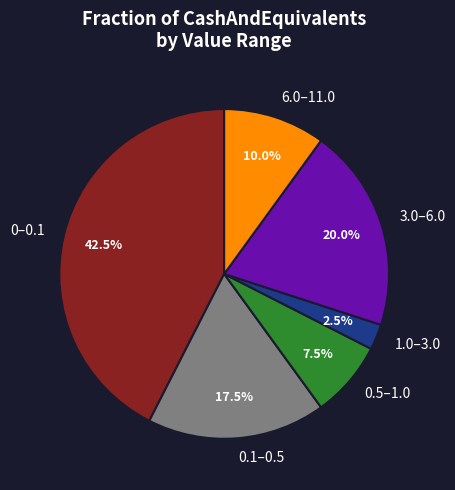

Approximately how many times larger is the value at 3.0–6.0 compared to 0.5–1.0?

2.7